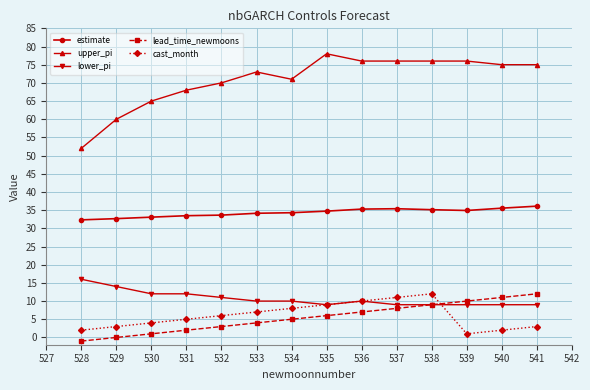

What is the value of the lower_pi point at the 2nd from the left?

14.0